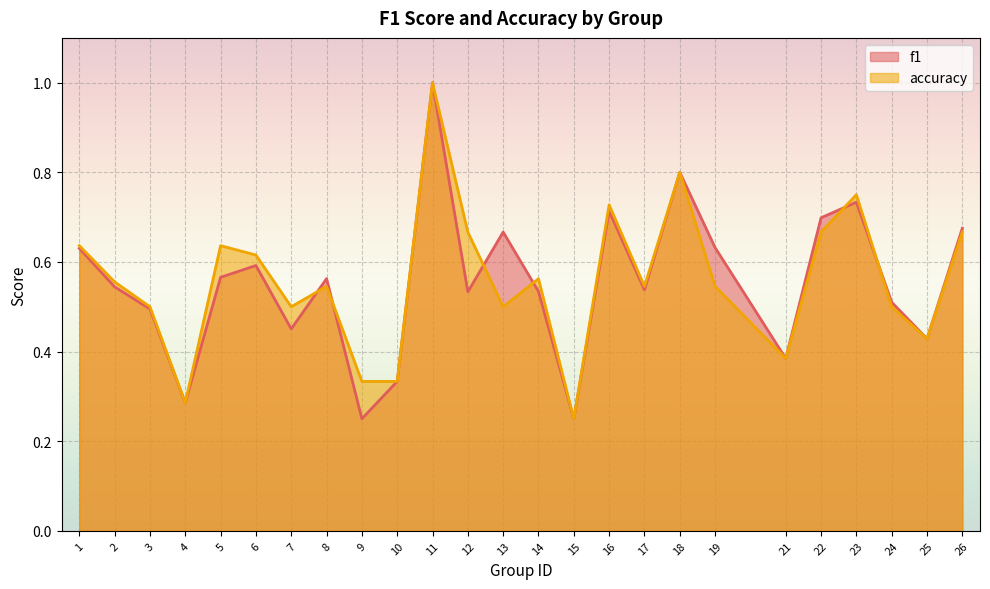

What is the difference between the maximum and second lowest values in the accuracy series?

0.7